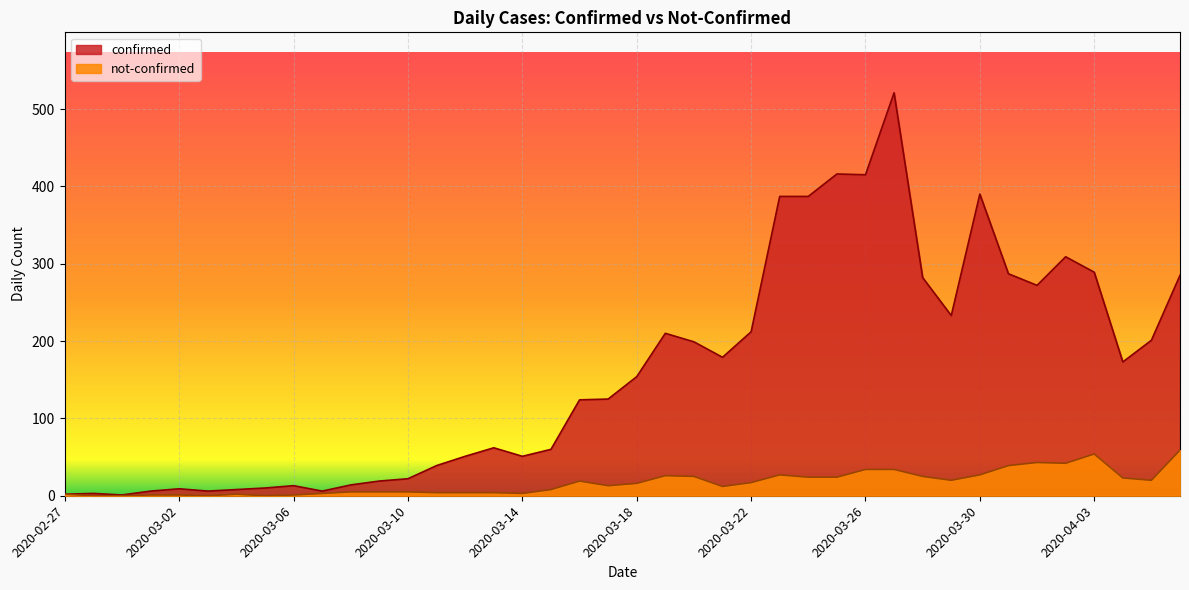

What is the sum of all not-confirmed values?

671